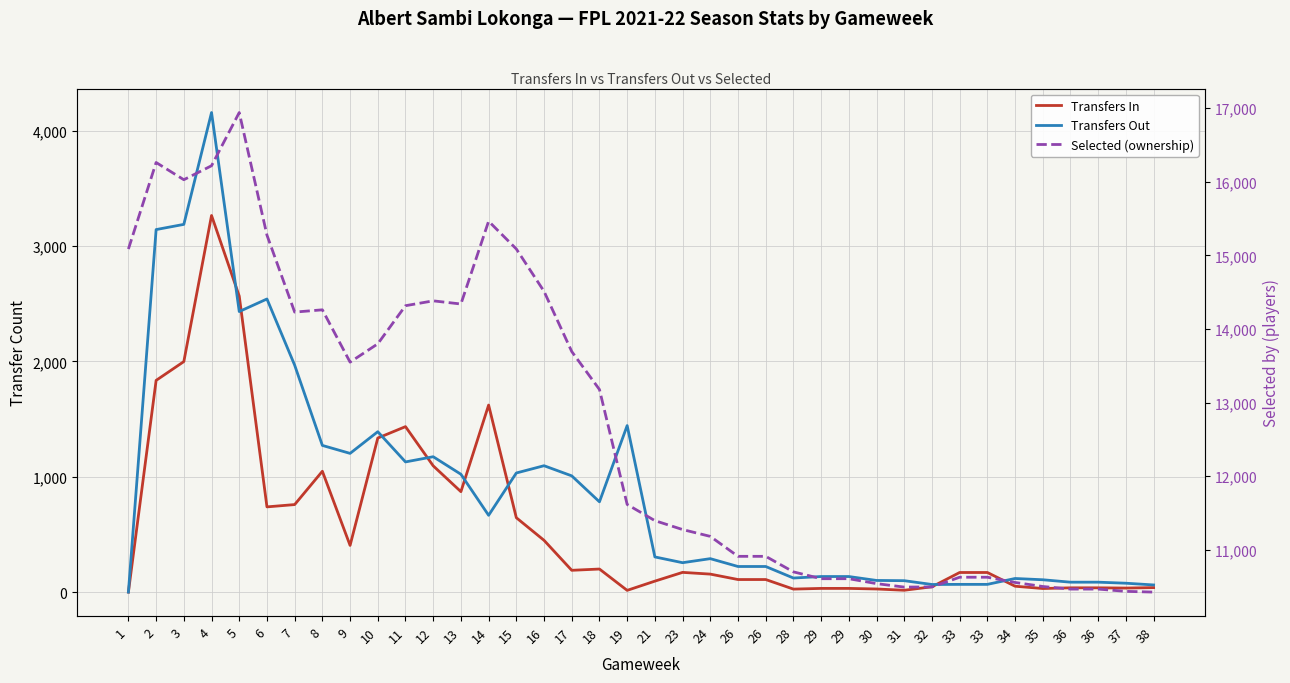

True or false: Transfers Out and Selected (ownership) intersect in this chart.

False